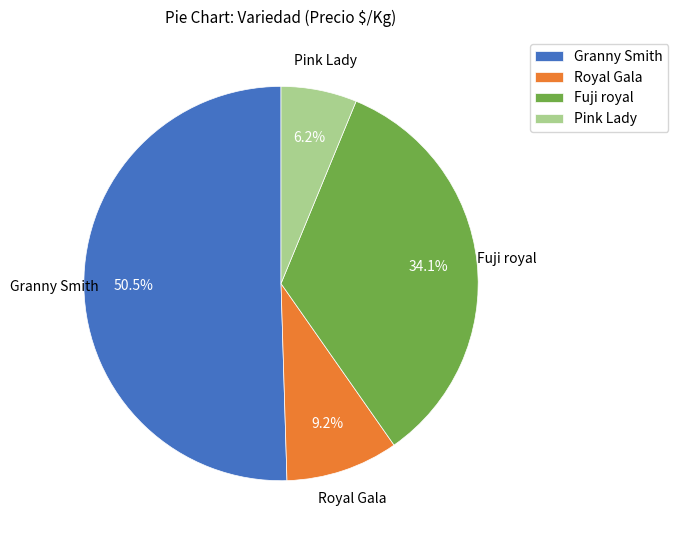

Which slice is the smallest?

Pink Lady